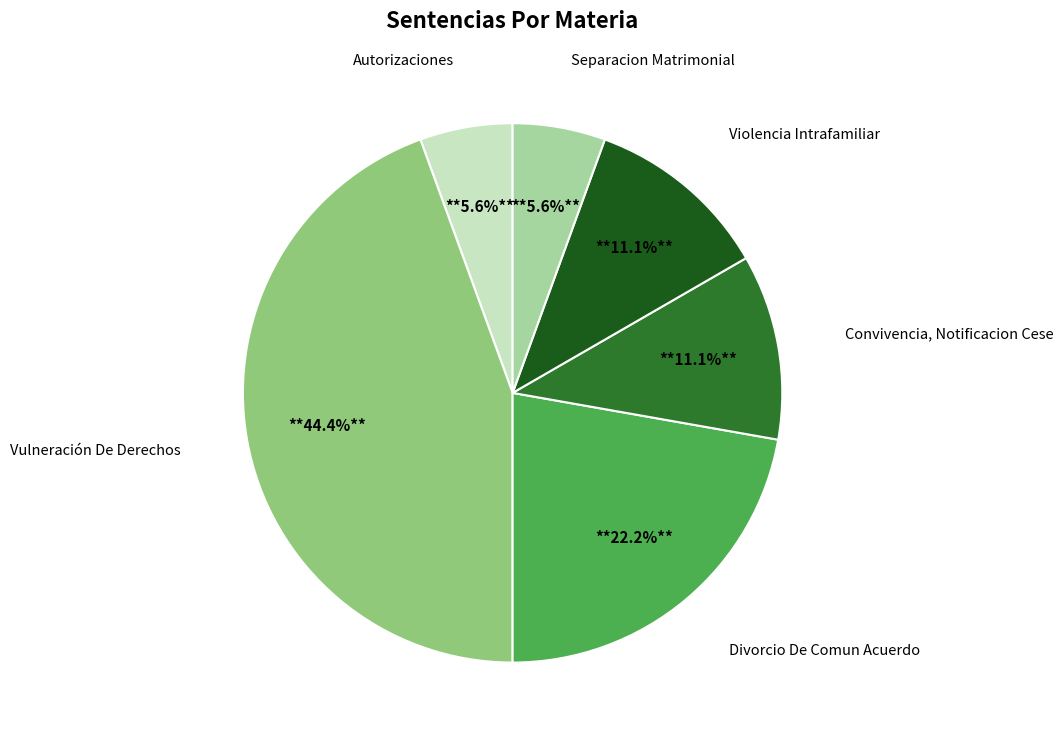

Approximately how many times larger is the value at Convivencia, Notificacion Cese compared to Divorcio De Comun Acuerdo?

0.5